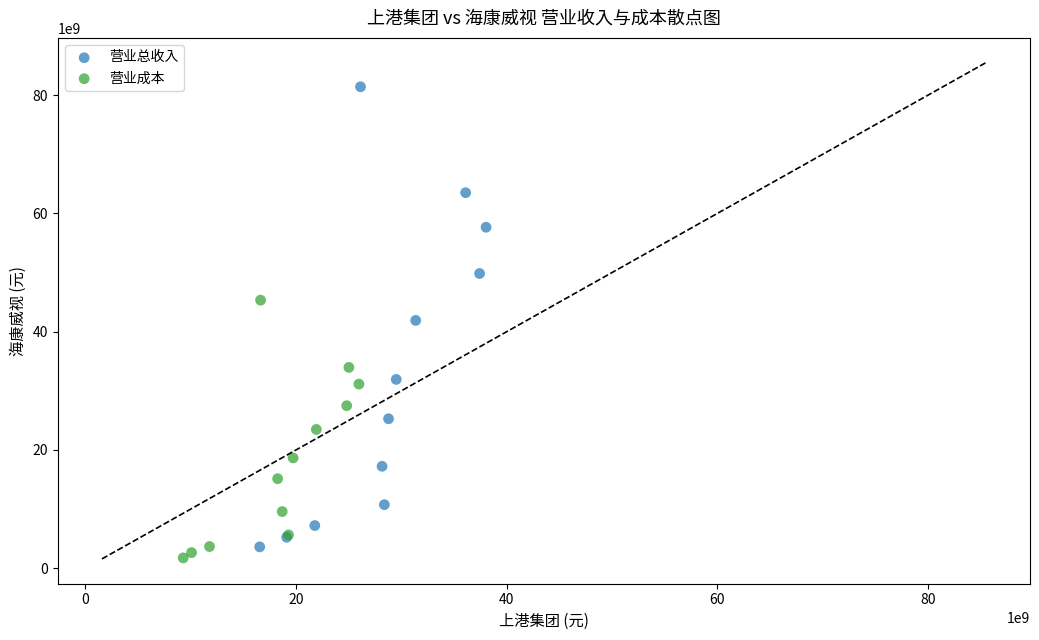

What are all the series names shown in the legend?

营业总收入, 营业成本